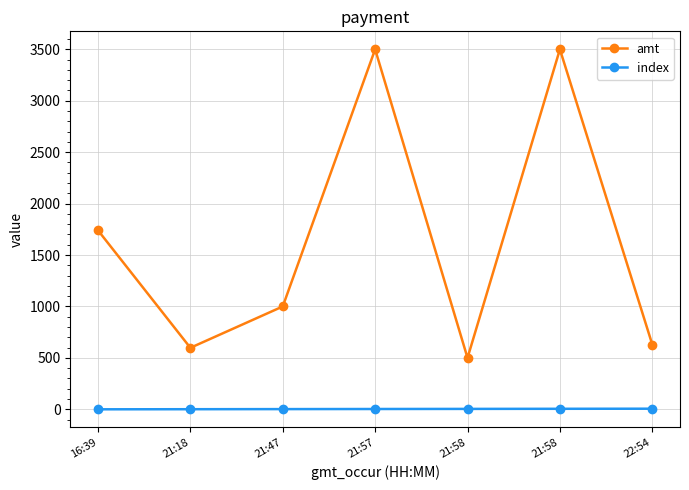

What are all the series names shown in the legend?

amt, index